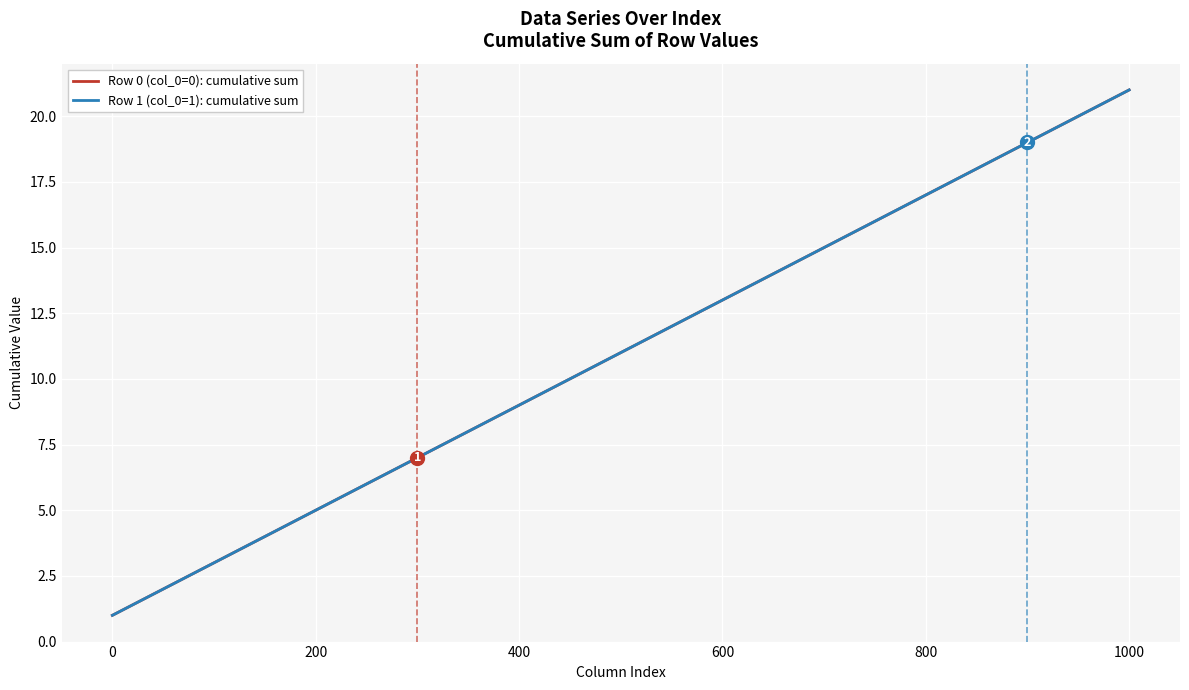

Which series has the largest range (max minus min)?

Row 0 (col_0=0): cumulative sum